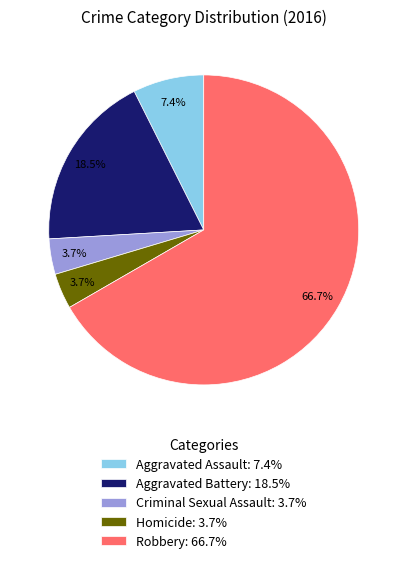

To the nearest percent, what is the combined percentage of Aggravated Assault and Aggravated Battery?

26%